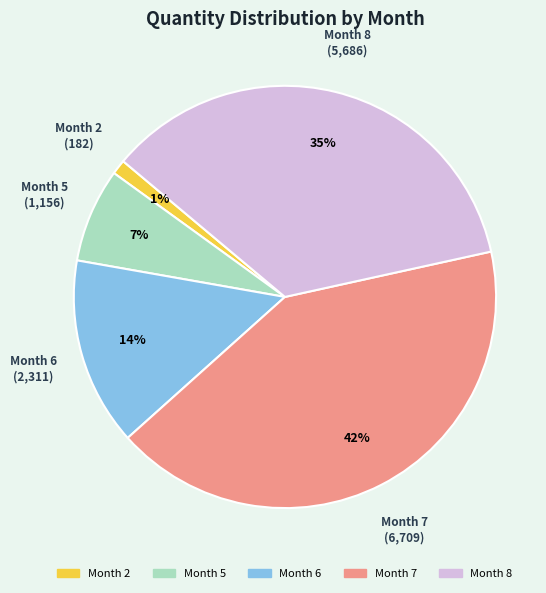

Does any single category account for the majority?

No